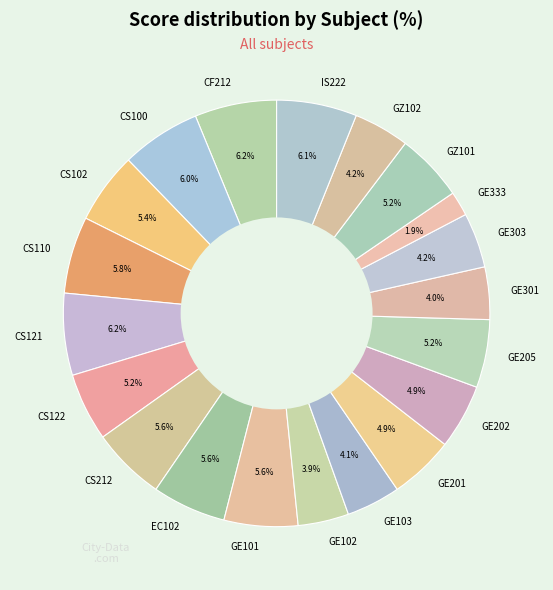

Which category has the smallest portion of the pie?

GE333